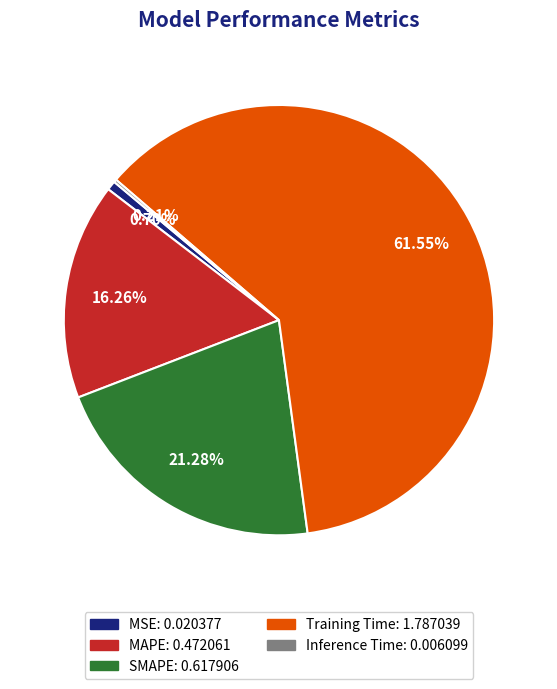

Is there any slice that represents more than half of the pie?

Yes